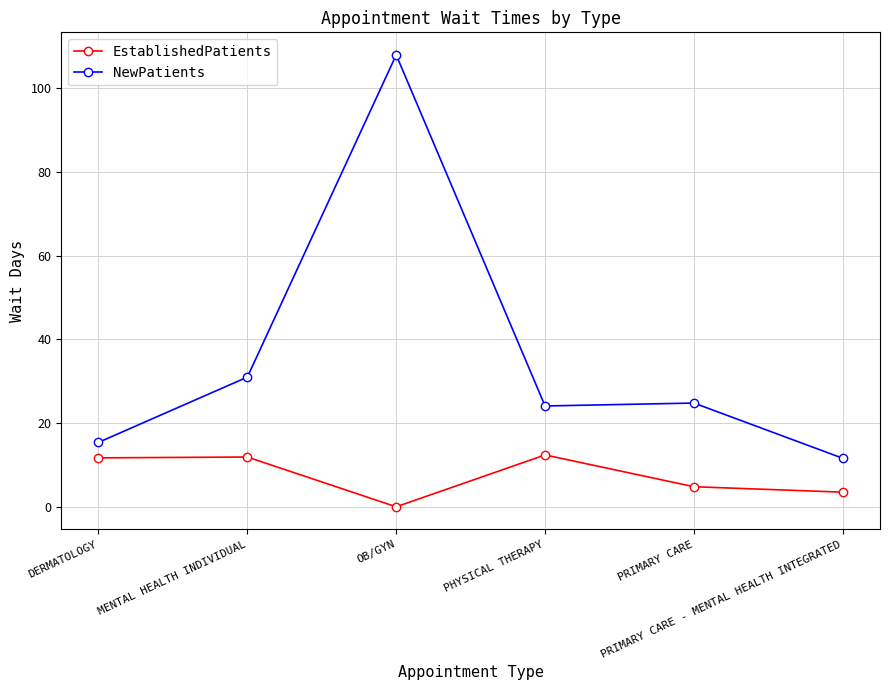

Which series has the largest total across all categories?

NewPatients